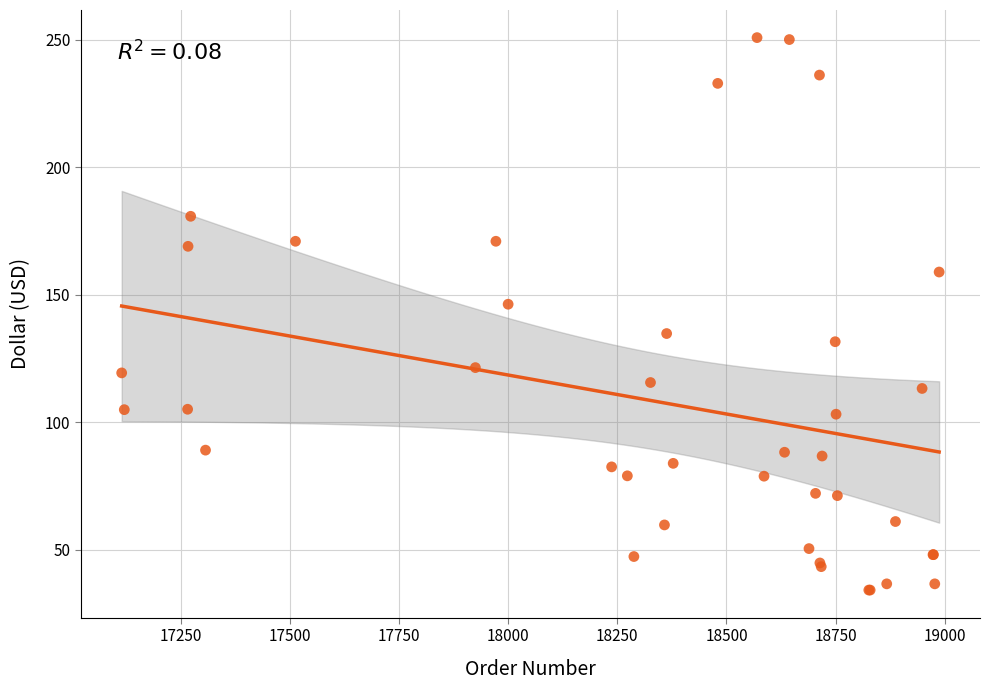

What Y value in the scatter plot is closest to 142?

146.3